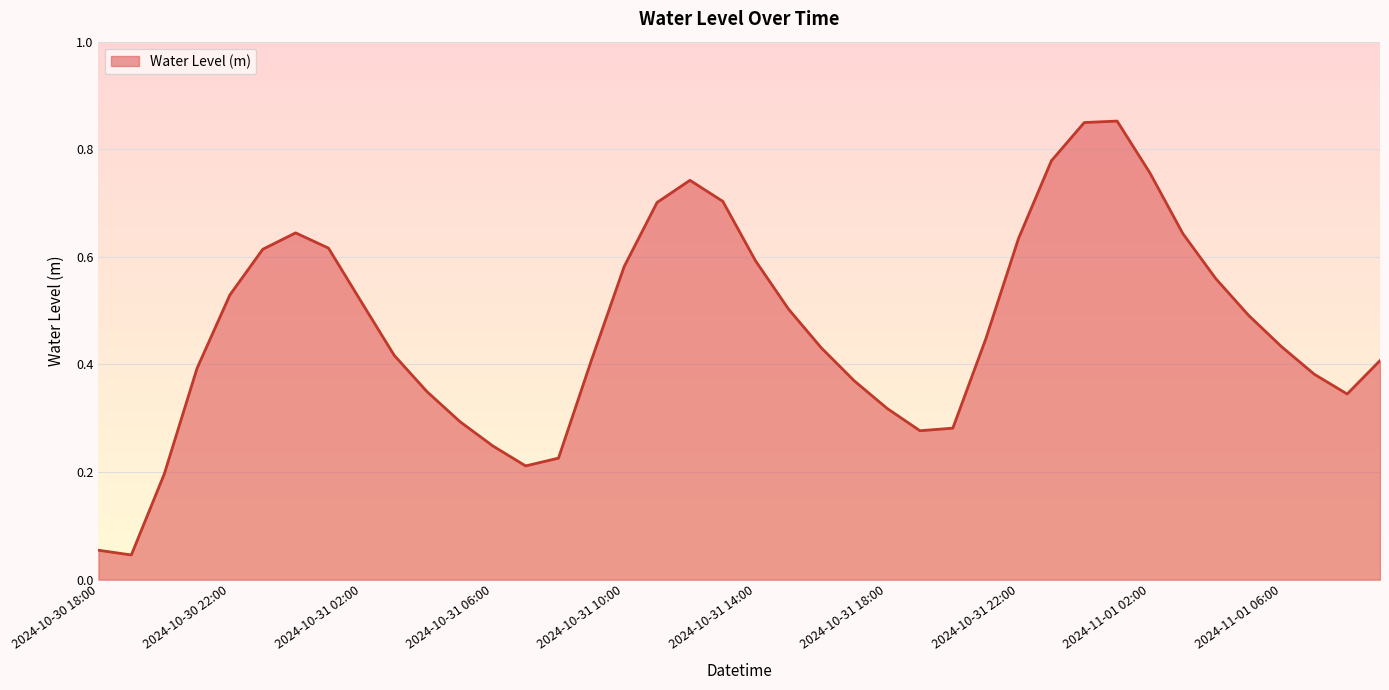

How many lines are shown in the chart?

1